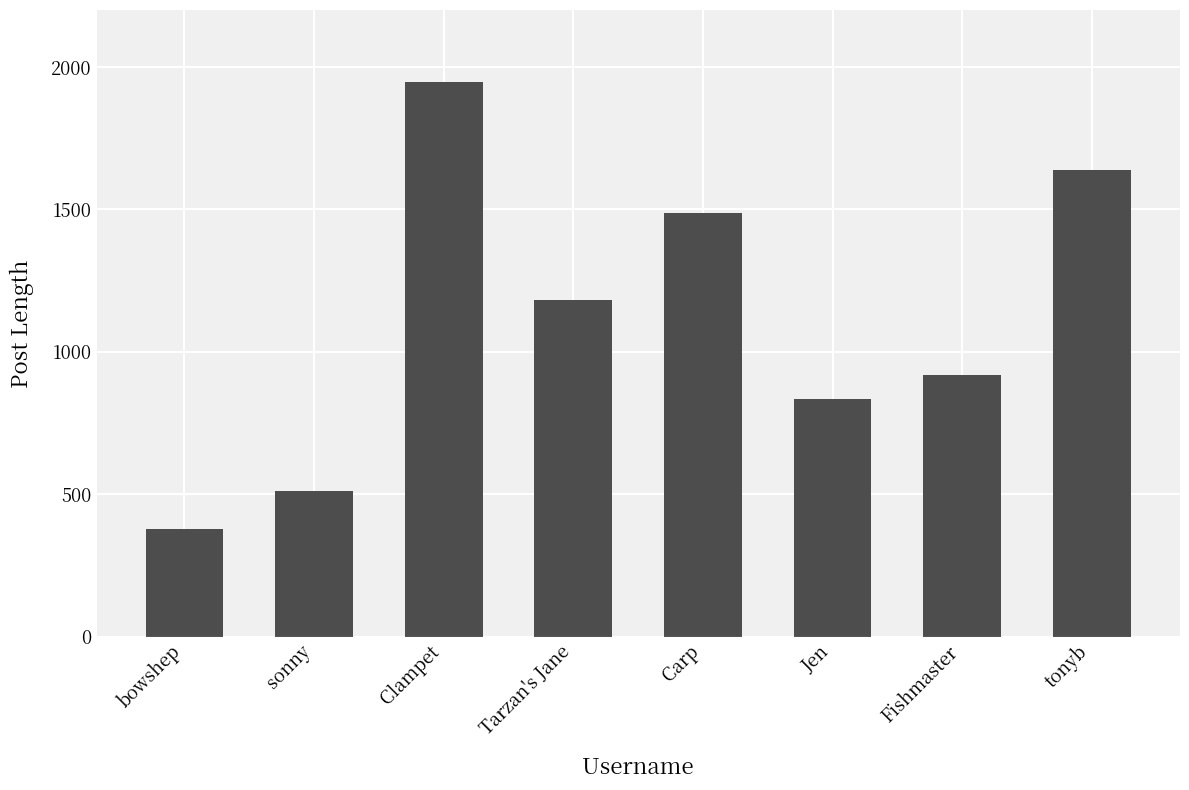

The chart shows a value of 326 at sonny. True or false?

False